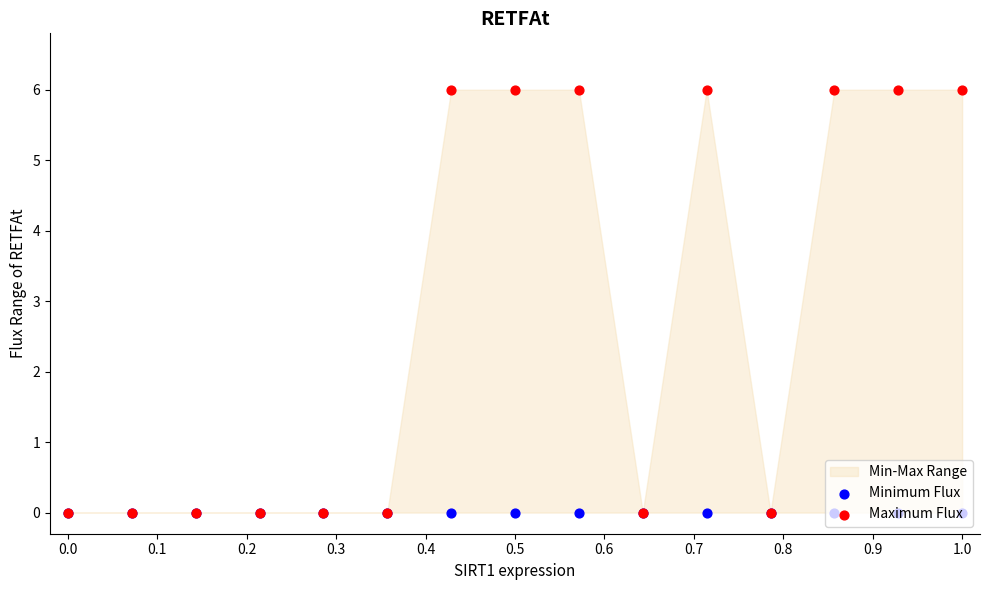

Which series has the widest spread of Y values?

Maximum Flux